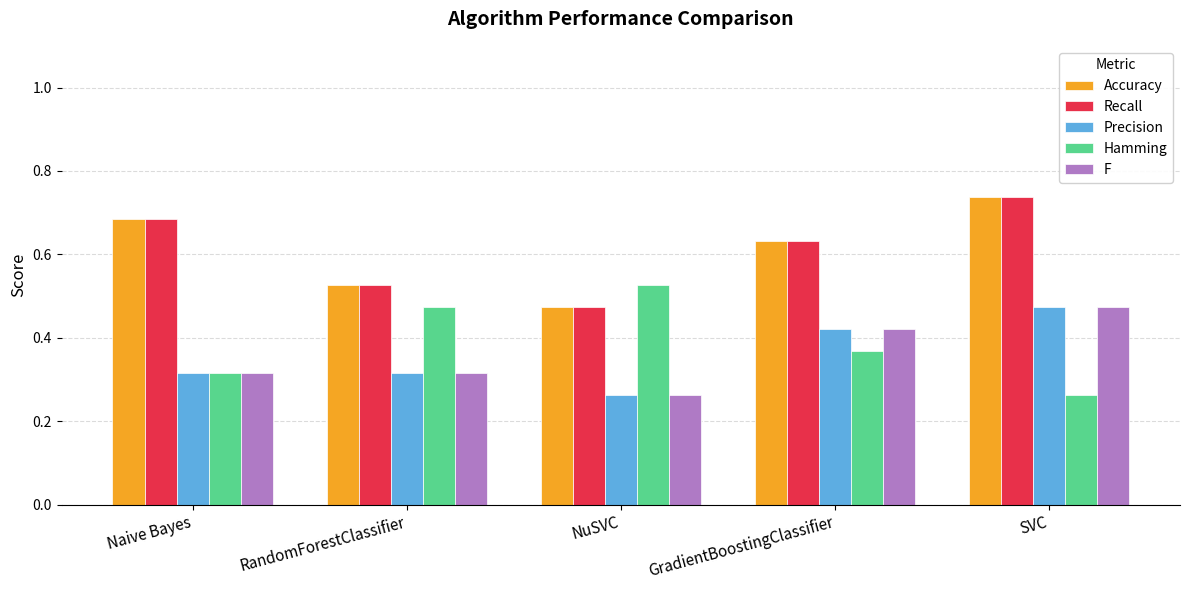

What is the sum of all F values?

1.8